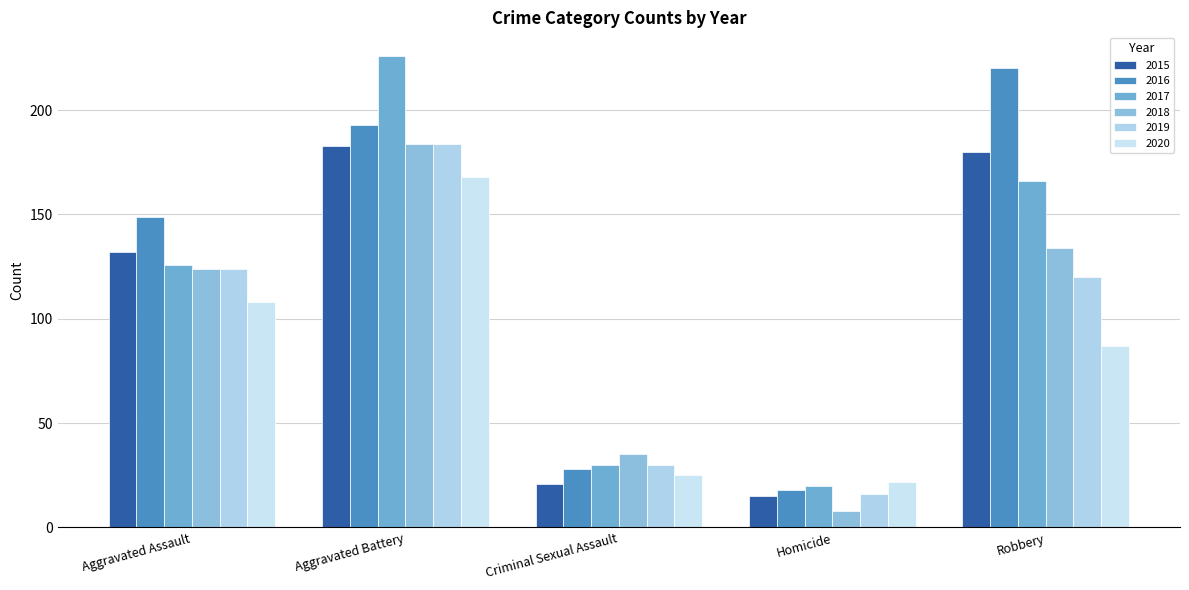

Reading left to right, extract all data points from this chart.

2015: 132	183	21	15	180
2016: 149	193	28	18	220
2017: 126	226	30	20	166
2018: 124	184	35	8	134
2019: 124	184	30	16	120
2020: 108	168	25	22	87